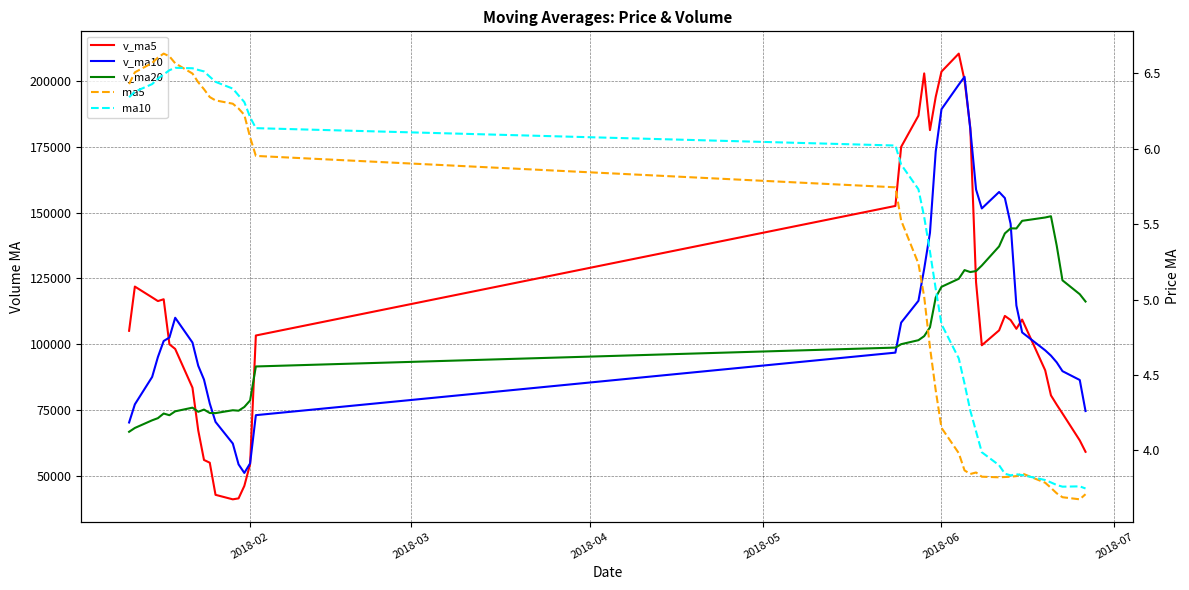

Is the value of ma5 at 30 greater than the value of v_ma10 at 10?

No